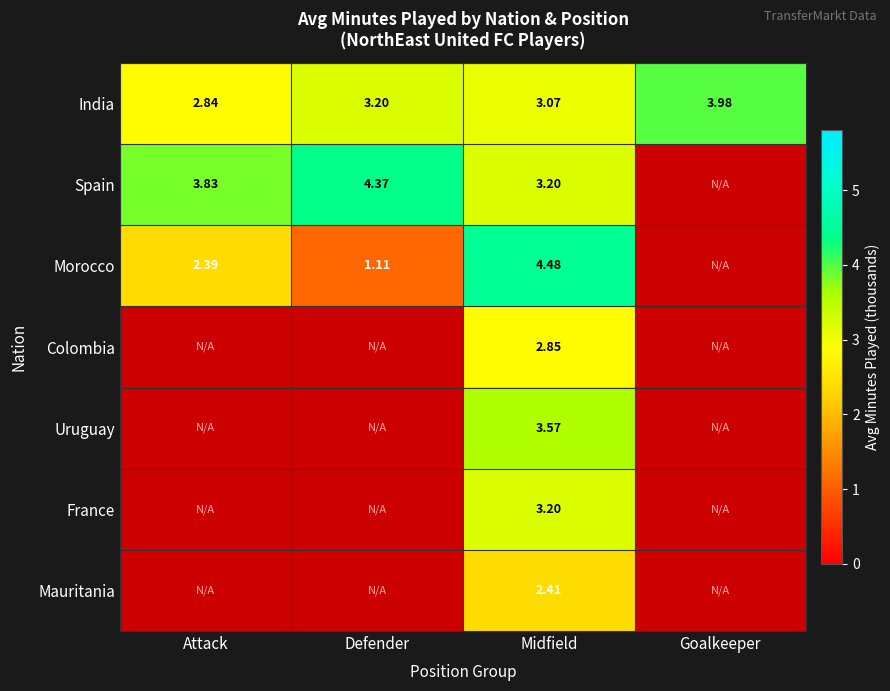

Rank the categories by India value from lowest to highest.

Attack, Midfield, Defender, Goalkeeper